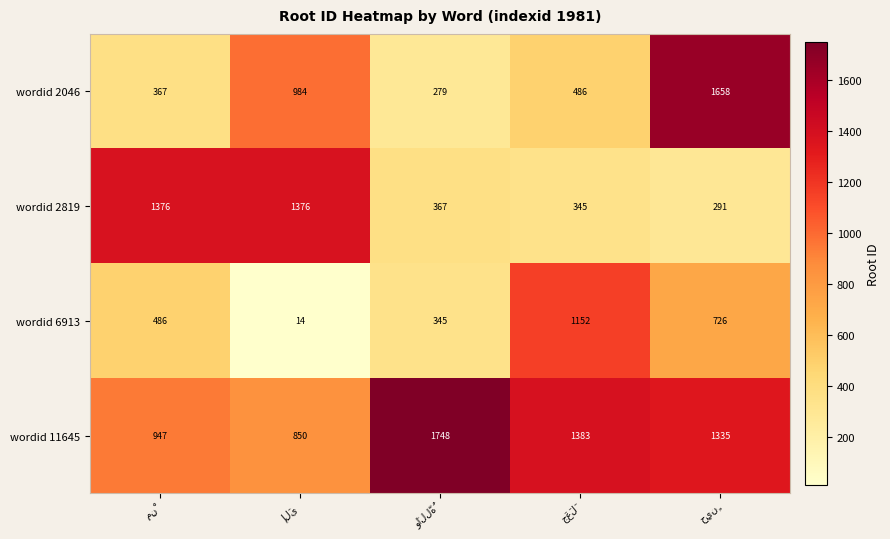

What is the minimum value for wordid 2819?

291